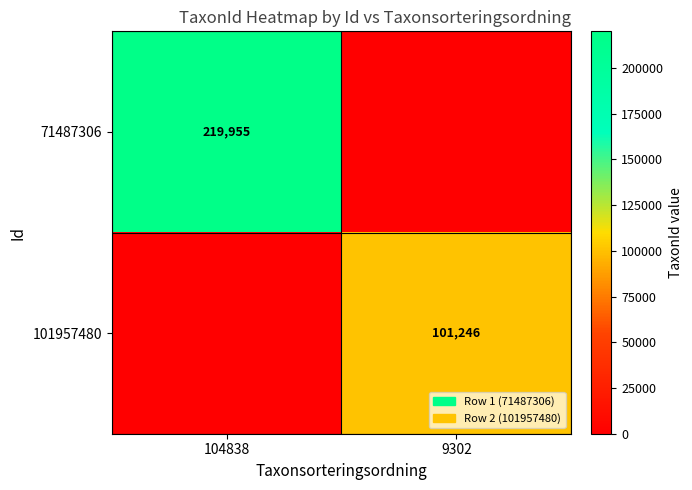

Is it true that 71487306 equals 340134 at 104838?

False